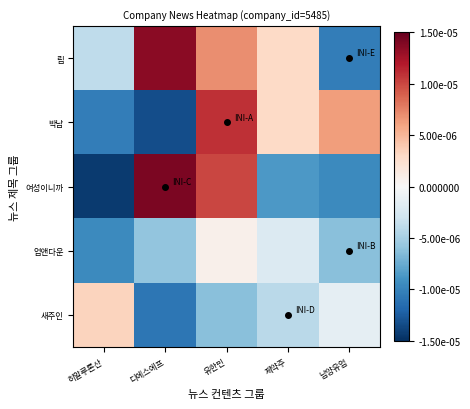

How many data points does each series have?

5